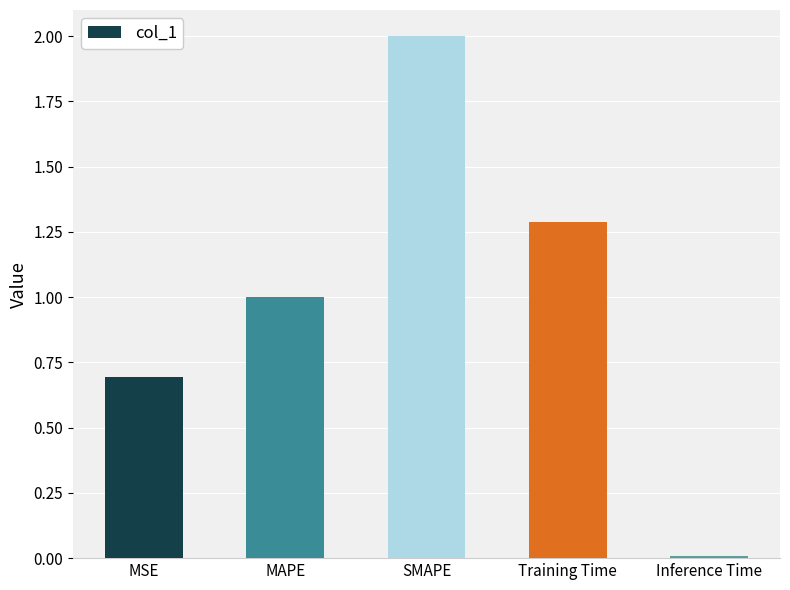

What is the difference between the maximum and minimum values?

2.0